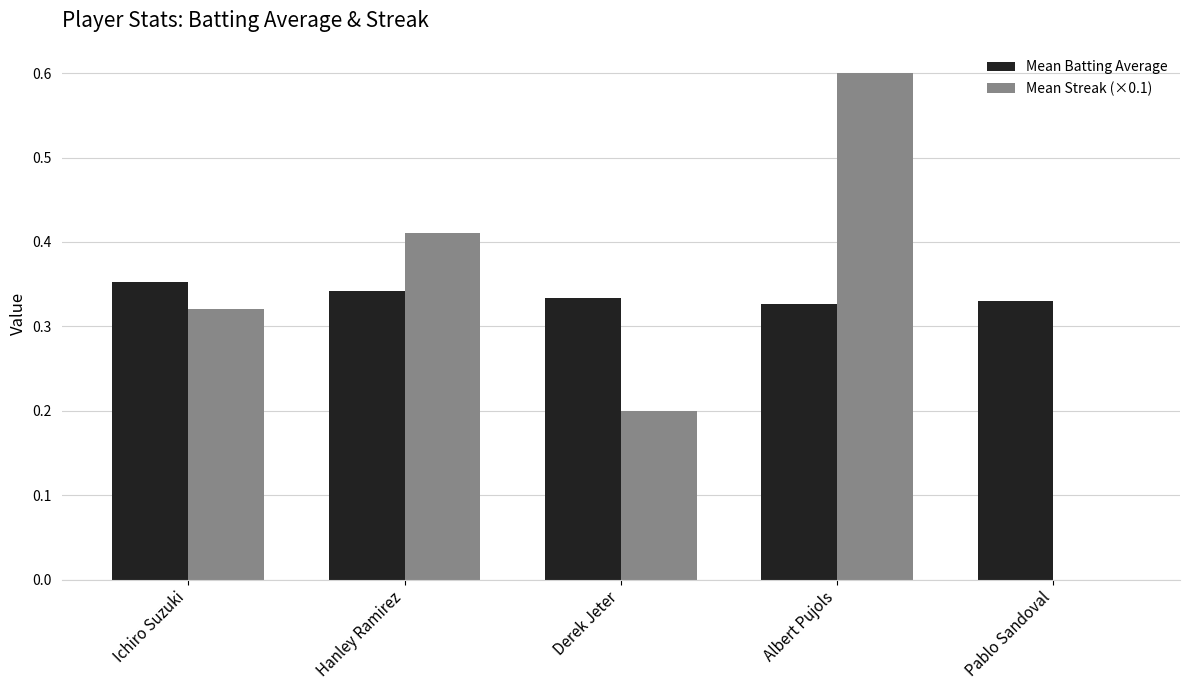

What is the total value across all series at Ichiro Suzuki?

0.7